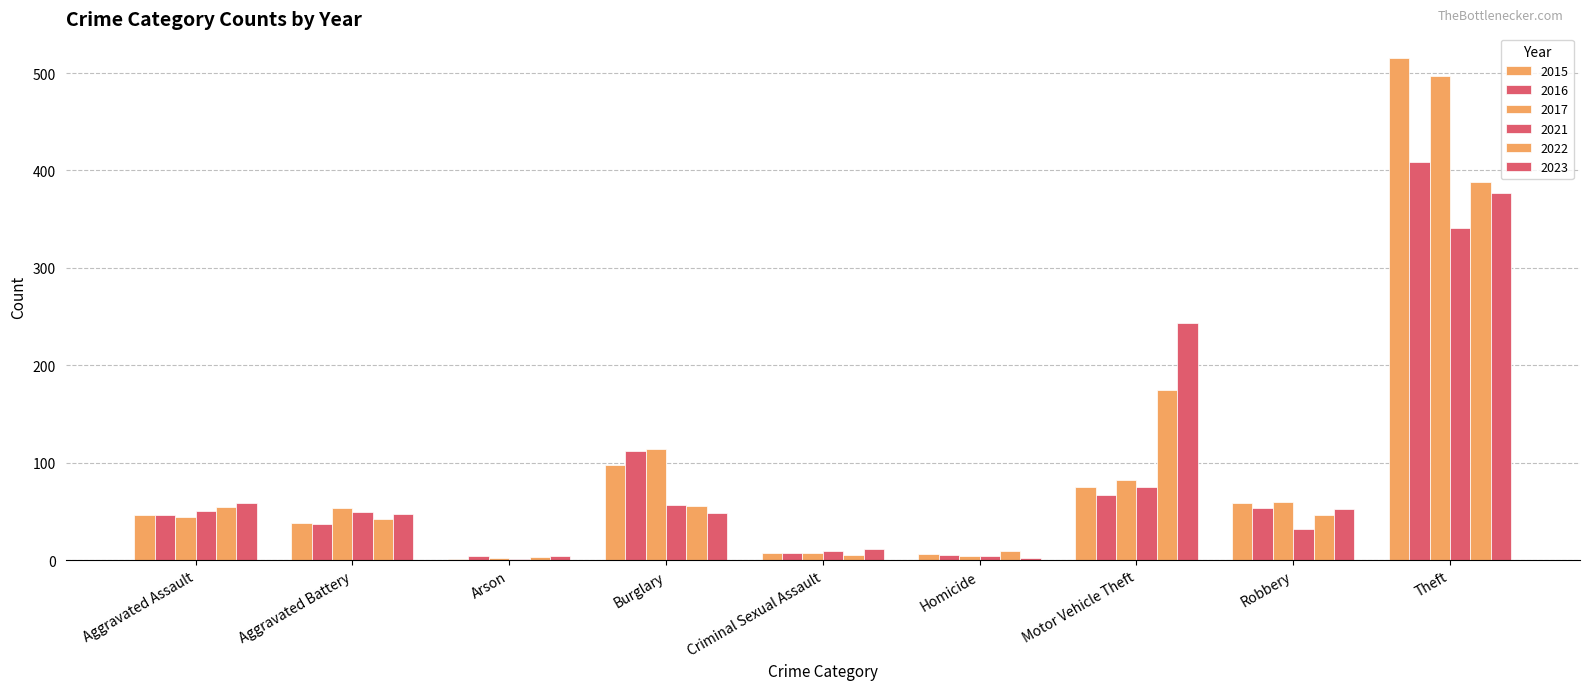

How many distinct data groups are displayed?

6